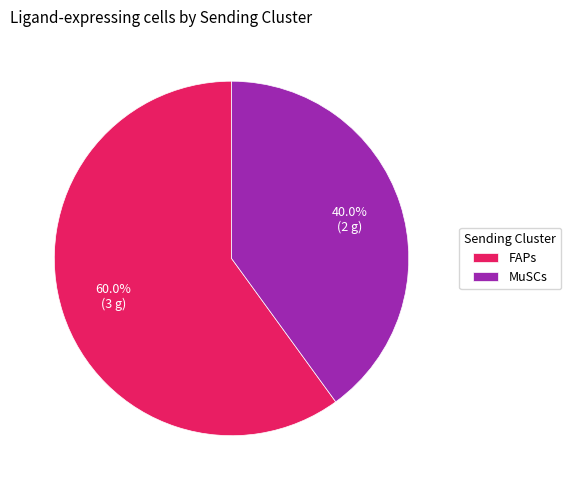

To the nearest percent, what percentage of the pie is MuSCs?

40%